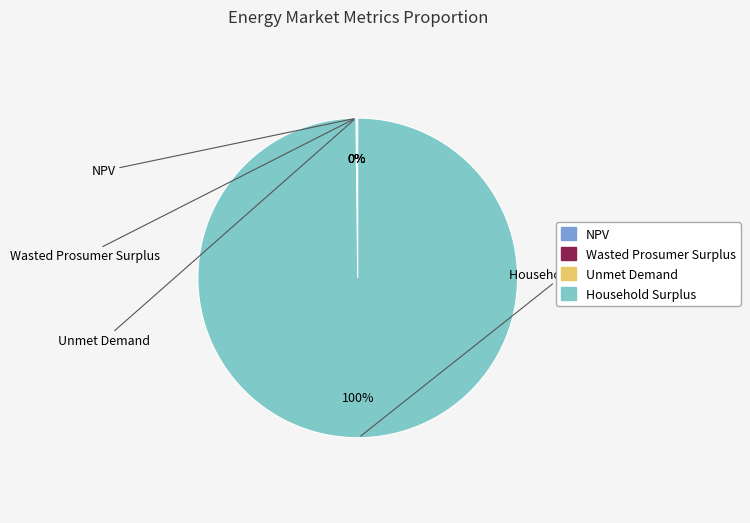

To the nearest percent, what is the average slice percentage?

25%